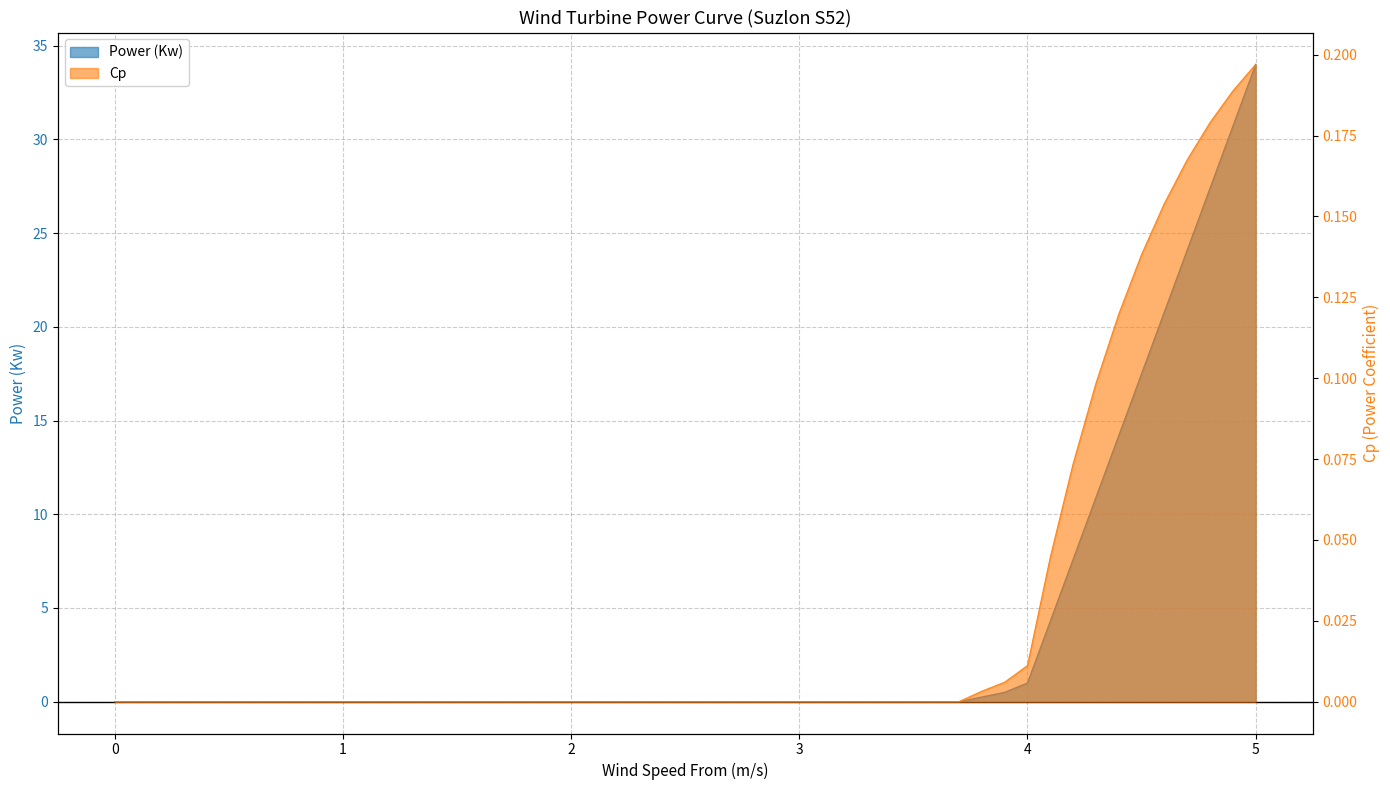

Which label corresponds to the largest value in the chart?

5.0